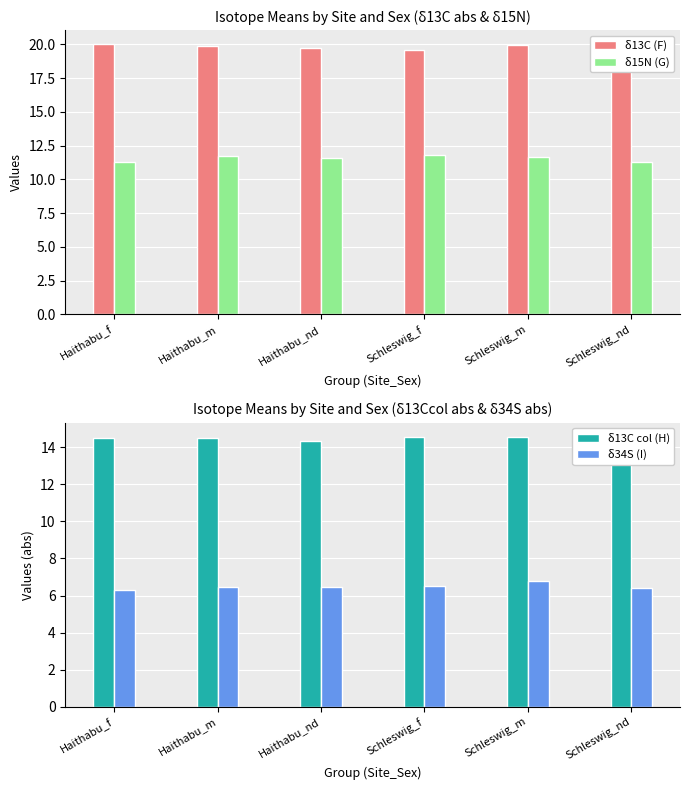

At which category is the sum across all series the highest?

Schleswig_m